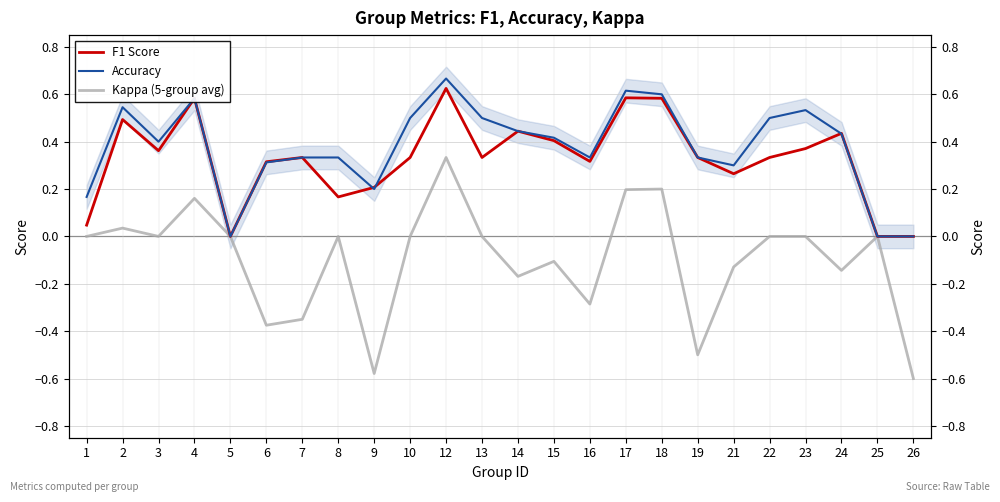

At which category does F1 Score reach its first local valley?

3